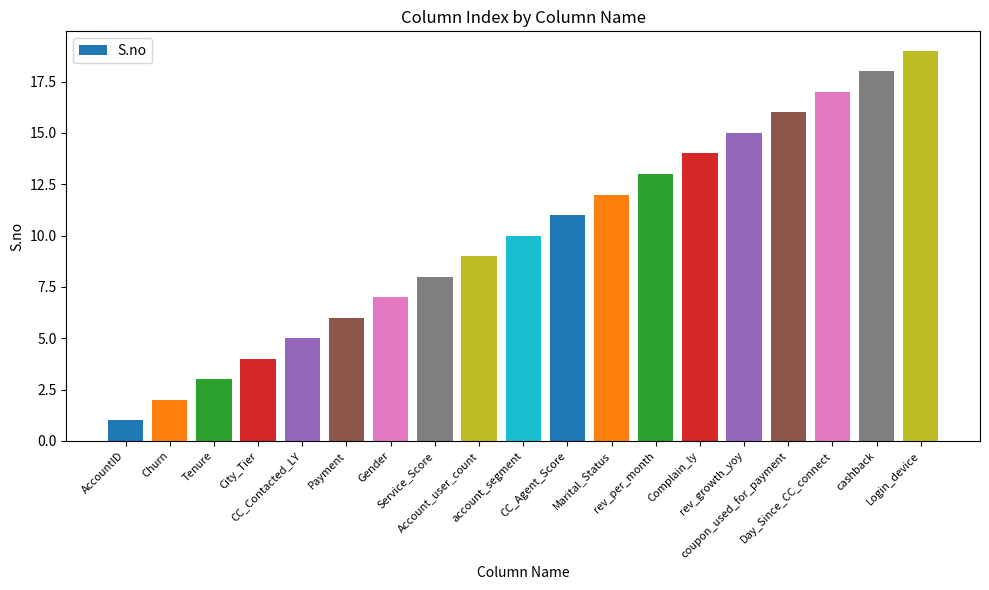

How many distinct data groups are displayed?

1